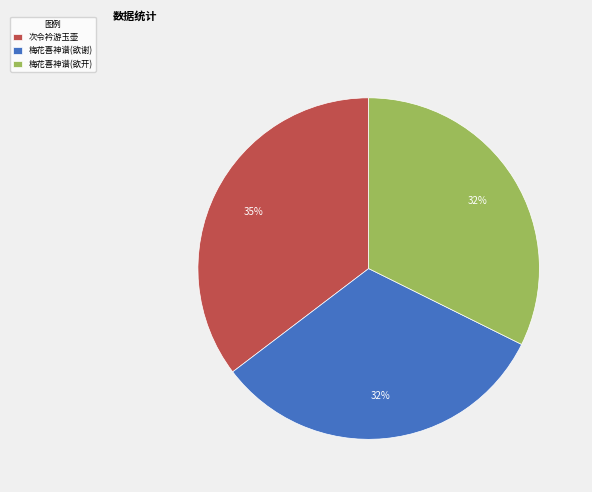

Which has a higher value, 次令衿游玉壶 or 梅花喜神谱(欲谢)?

次令衿游玉壶